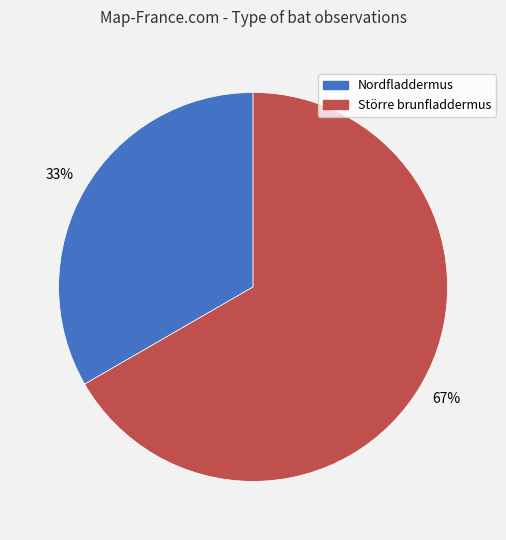

Combined, do Nordfladdermus and Större brunfladdermus account for over 50%?

Yes